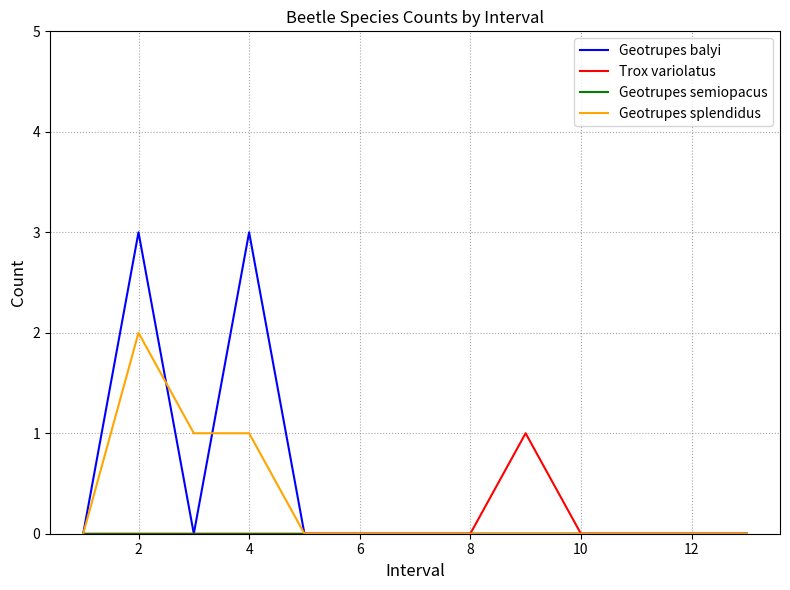

Which series has the largest range (max minus min)?

Geotrupes balyi